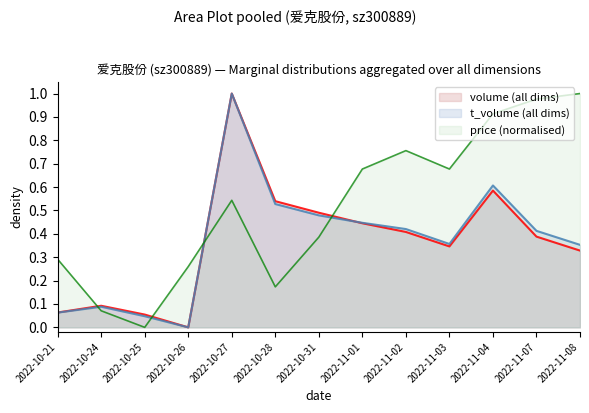

Reading left to right, list all the values displayed in this chart.

volume: 0.1	0.1	0.1	0.0	1.0	0.5	0.5	0.4	0.4	0.3	0.6	0.4	0.3
t_volume: 0.1	0.1	0.0	0.0	1.0	0.5	0.5	0.4	0.4	0.4	0.6	0.4	0.4
price: 0.3	0.1	0.0	0.3	0.5	0.2	0.4	0.7	0.8	0.7	0.9	1.0	1.0